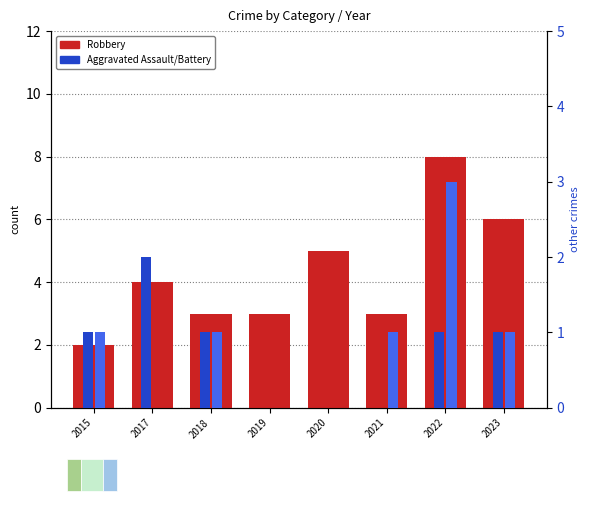

Does the chart contain stacked bars?

No